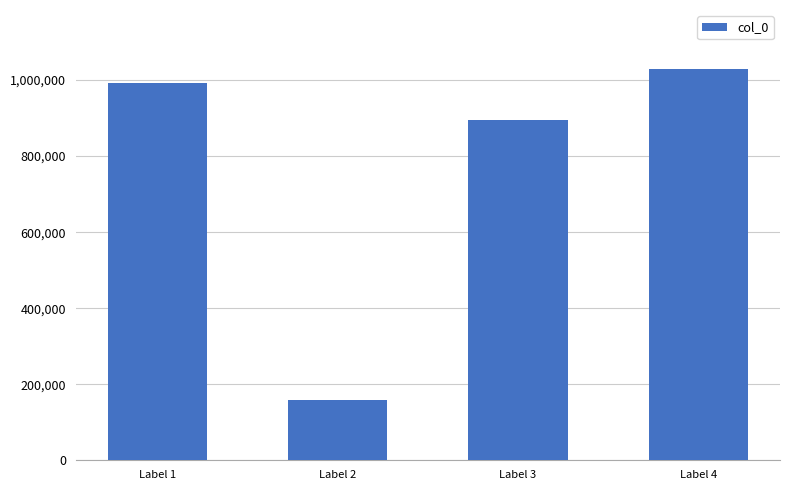

Is it true that the value at Label 4 is 1029861?

True